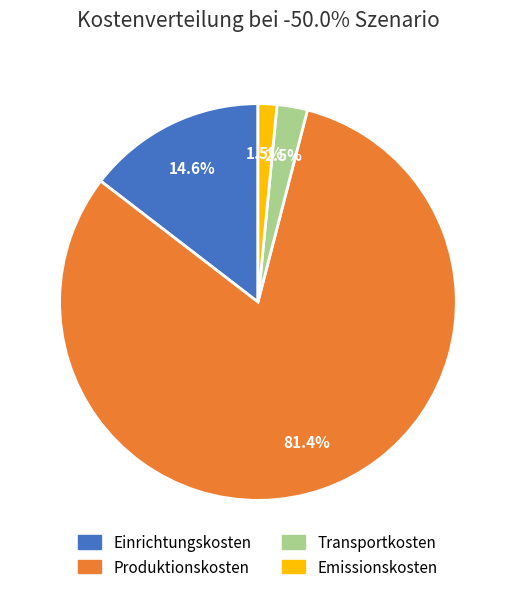

Count the number of slices in the pie.

4